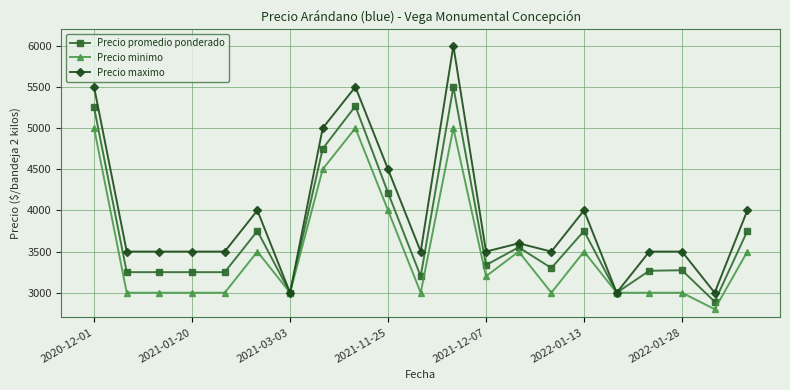

Which series has the widest spread of values?

Precio maximo